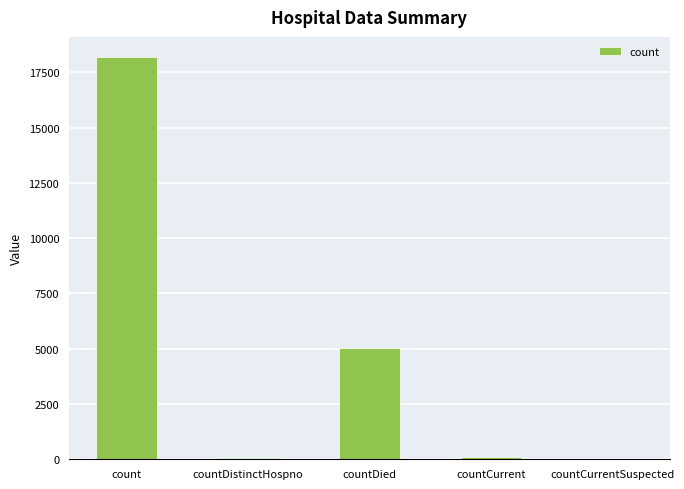

True or false: the data shows 0 at countCurrentSuspected.

True